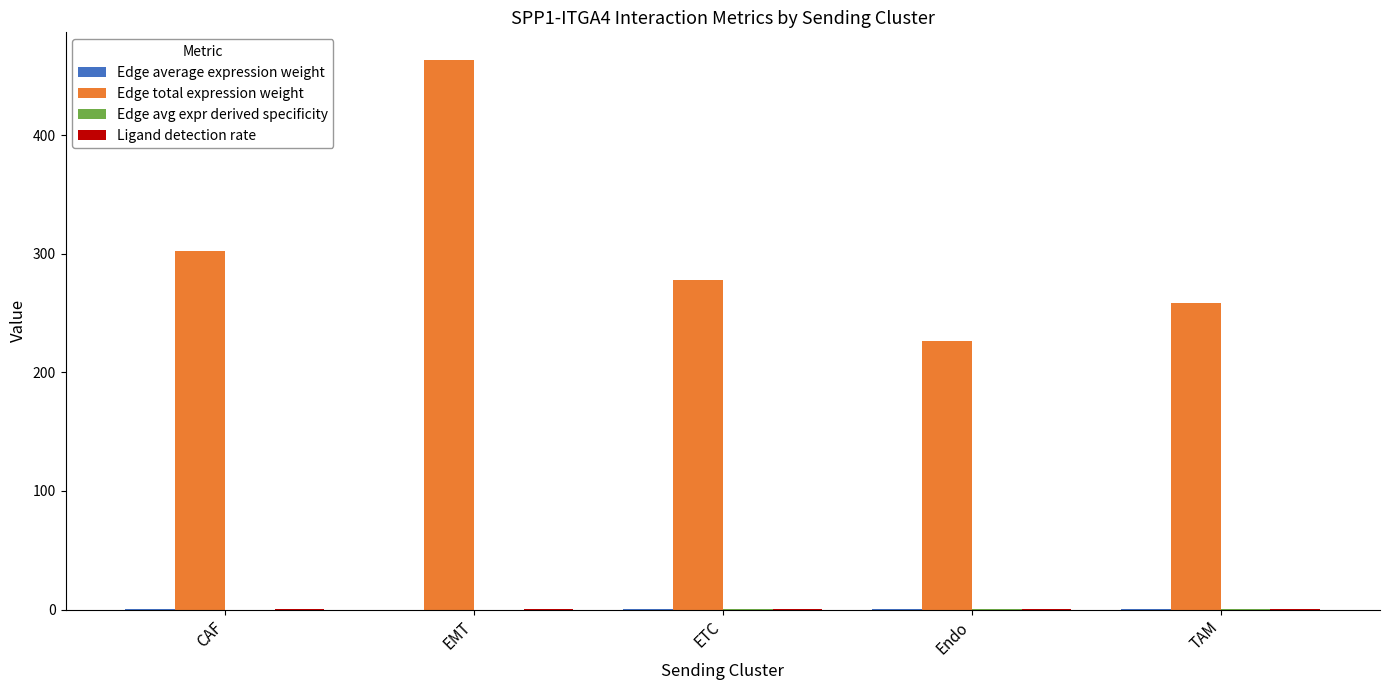

Which series has the largest range (max minus min)?

Edge total expression weight